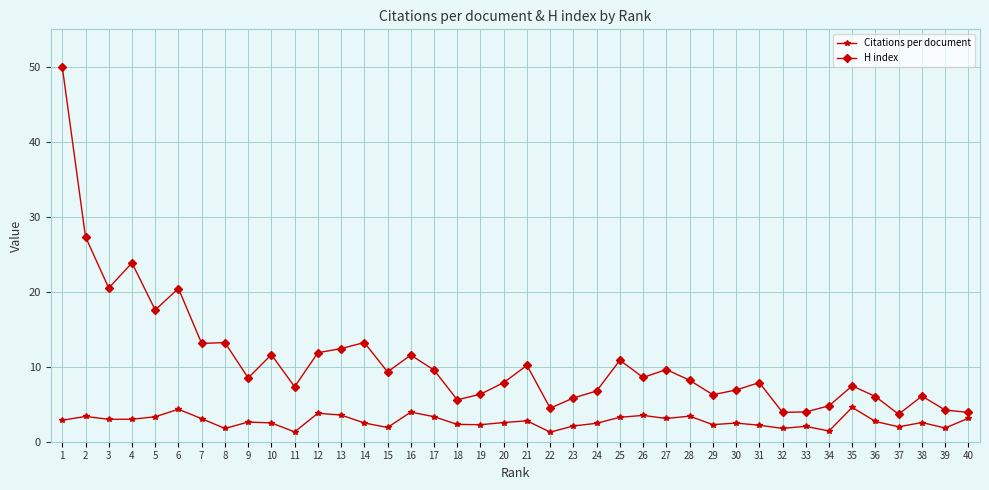

What is the average value of the H index series?

10.8